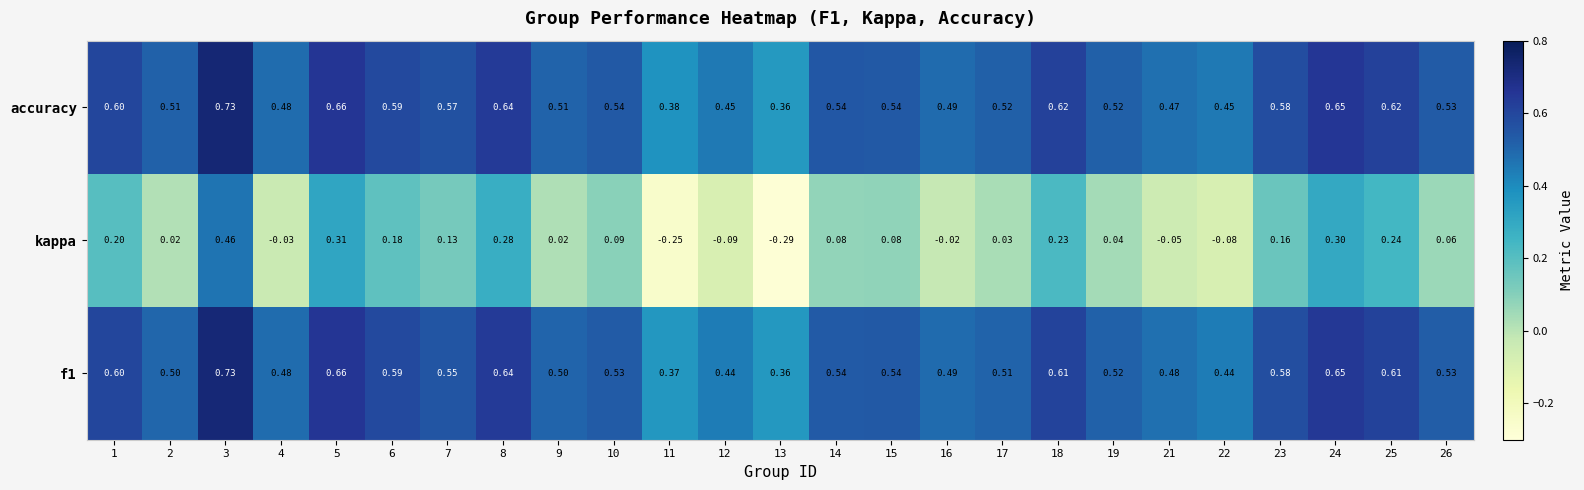

Which series has the largest range (max minus min)?

kappa